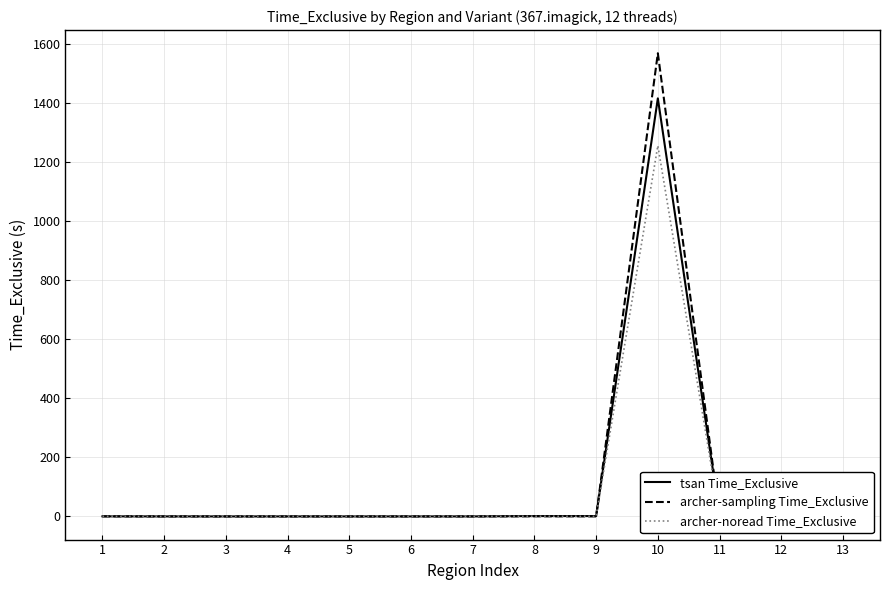

Is it true that archer-noread Time_Exclusive equals 0.0 at 2?

True